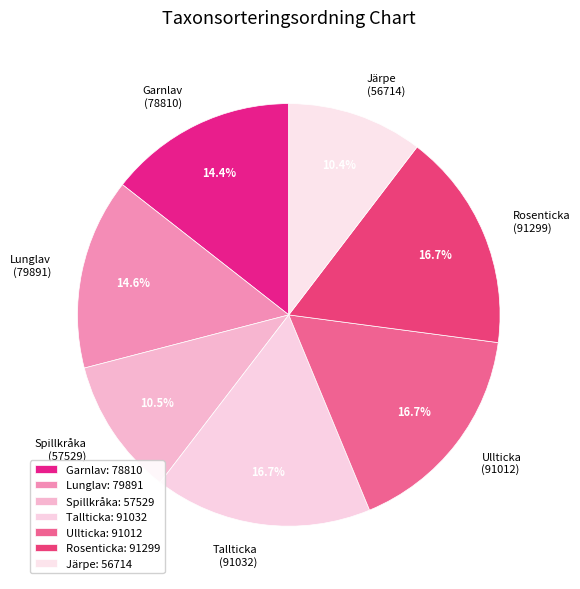

Between Lunglav (79891) and Rosenticka (91299), which is larger?

Rosenticka (91299)